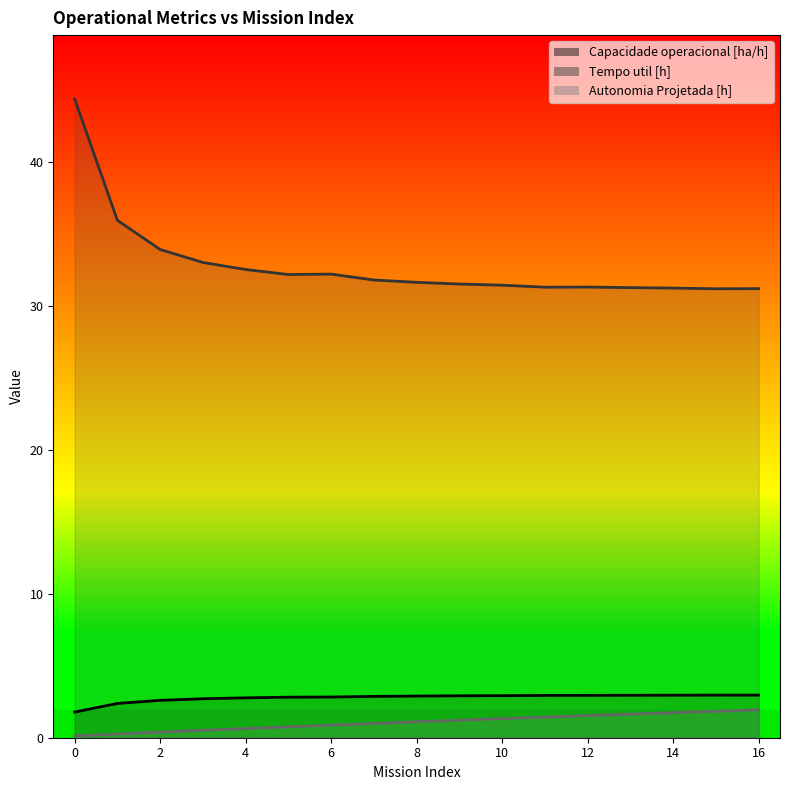

What value does the Capacidade operacional [ha/h] series have at 13?

3.0